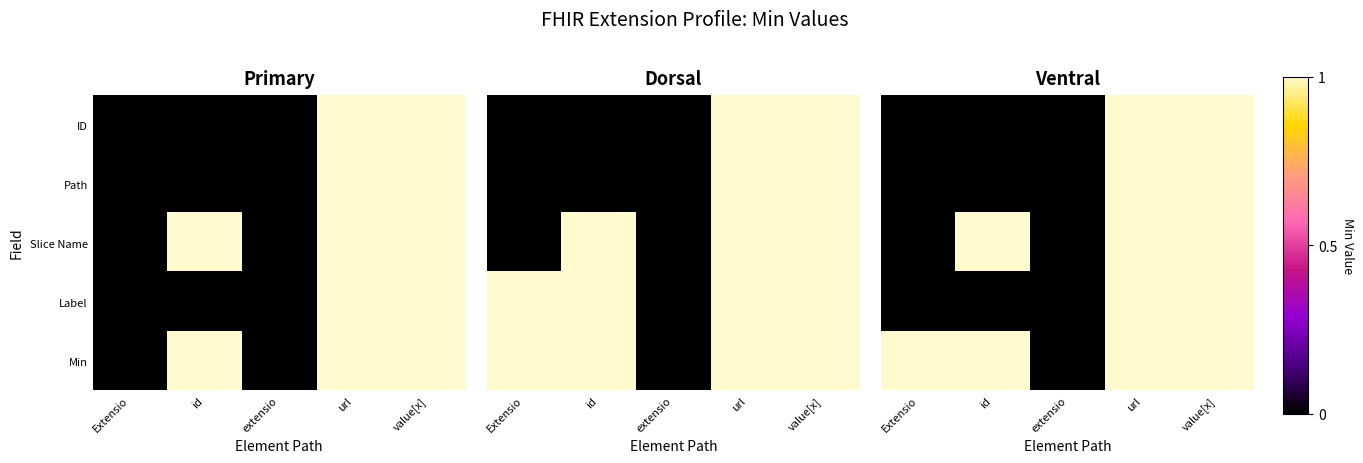

Count the number of data series in this chart.

5